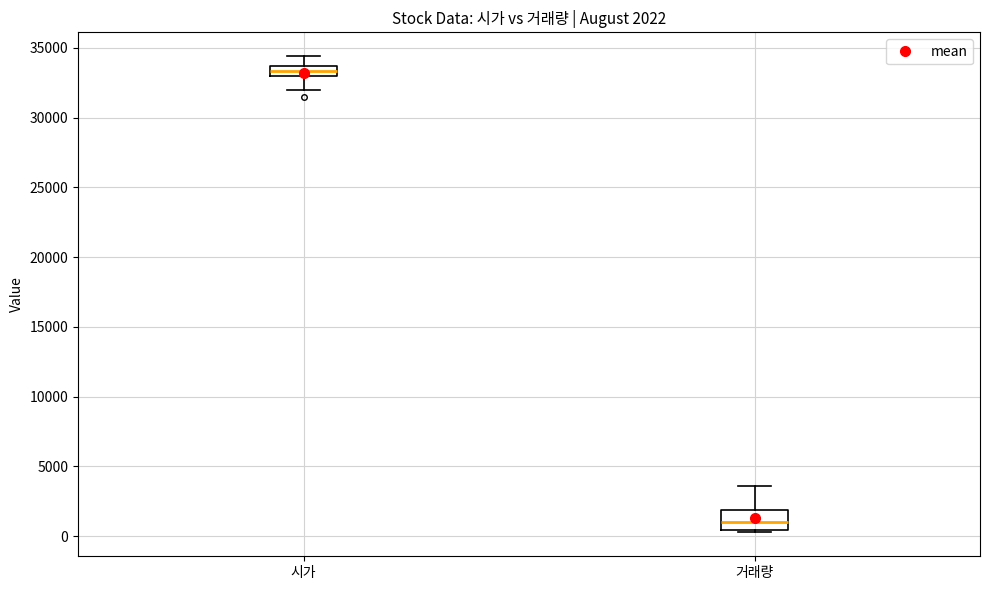

Which box's median line is the highest?

시가